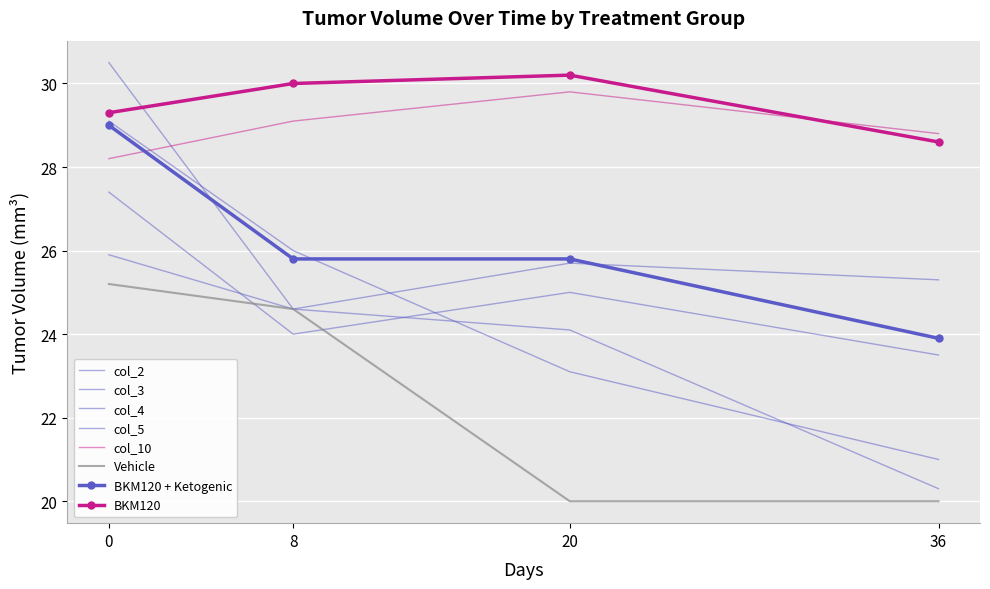

What is the sum of the BKM120 + Ketogenic values at 0 and 20?

54.8